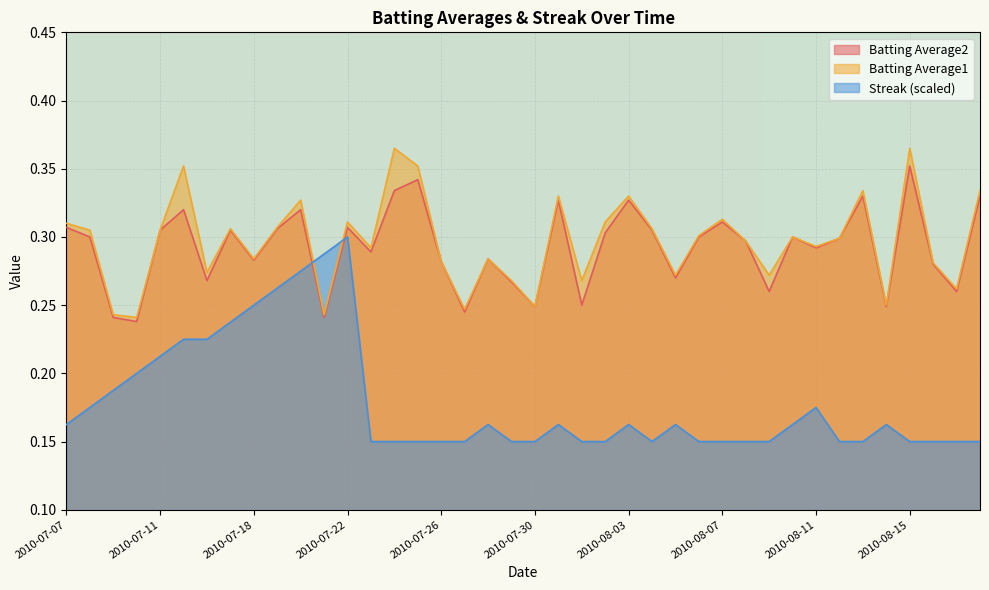

What is the sum of the Batting Average2 values at 2010-08-17 and 2010-08-01?

0.5